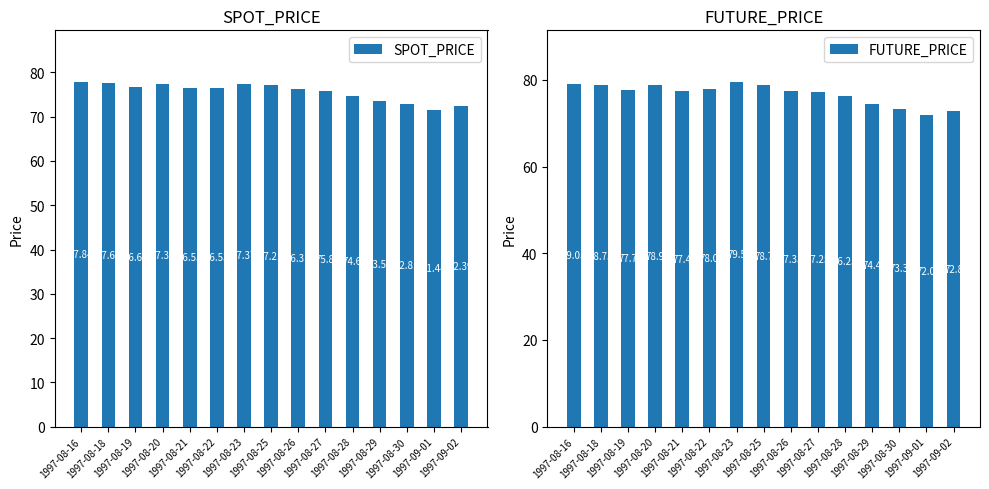

What is the label of the 14th bar from the left?

1997-09-01